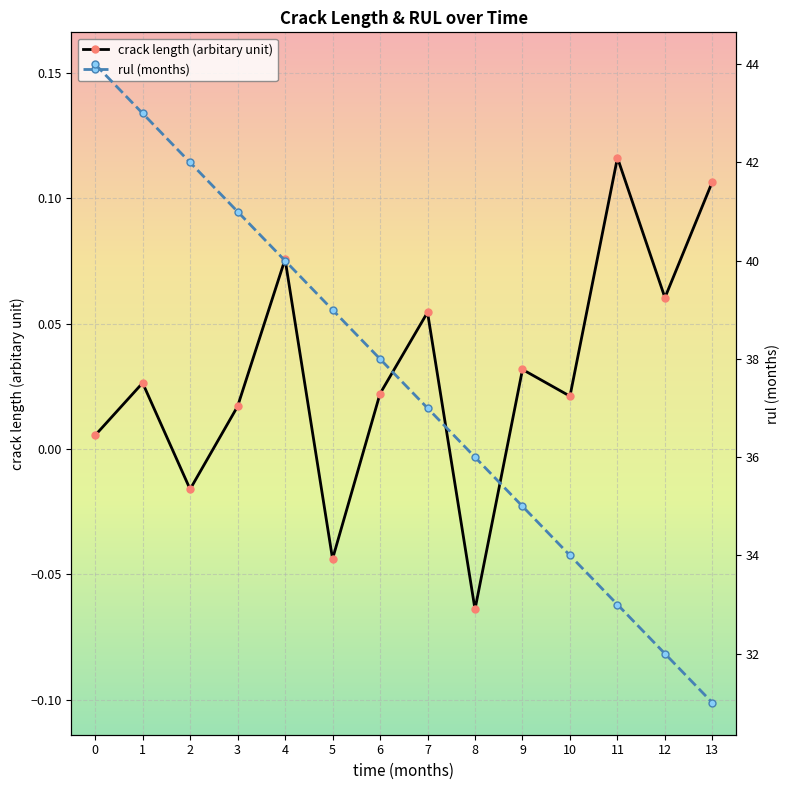

Rank the series by their maximum value, from highest to lowest.

rul (months), crack length (arbitary unit)